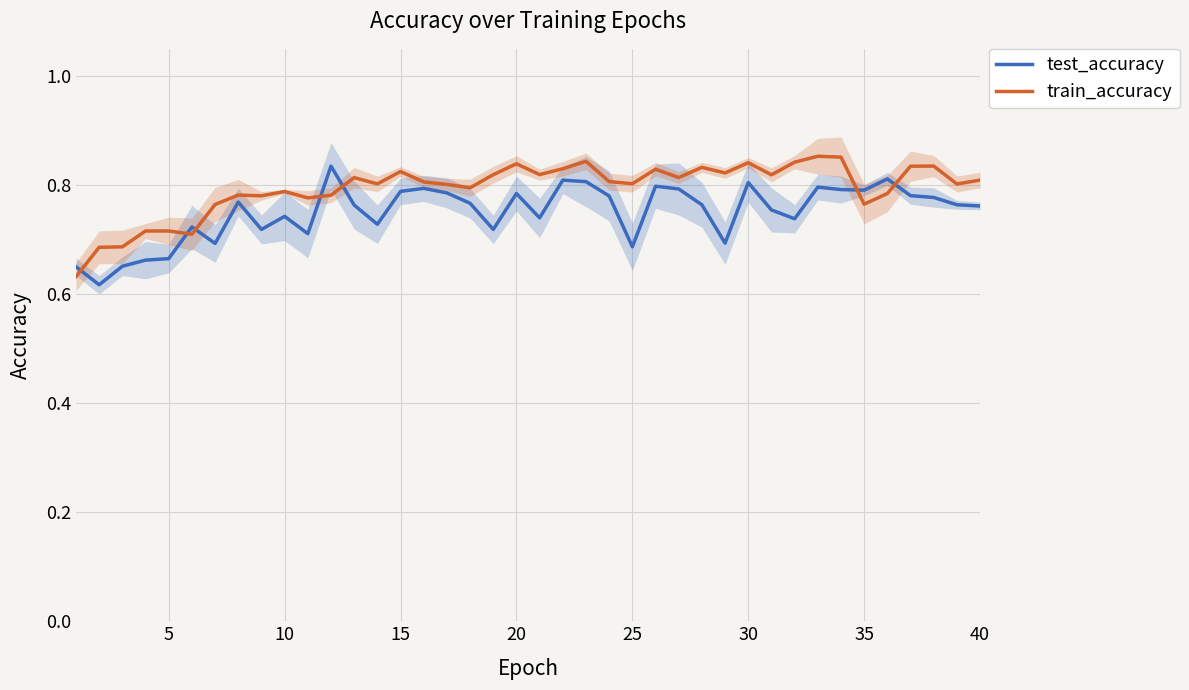

The test_accuracy series shows 0.5 at 35. True or false?

False